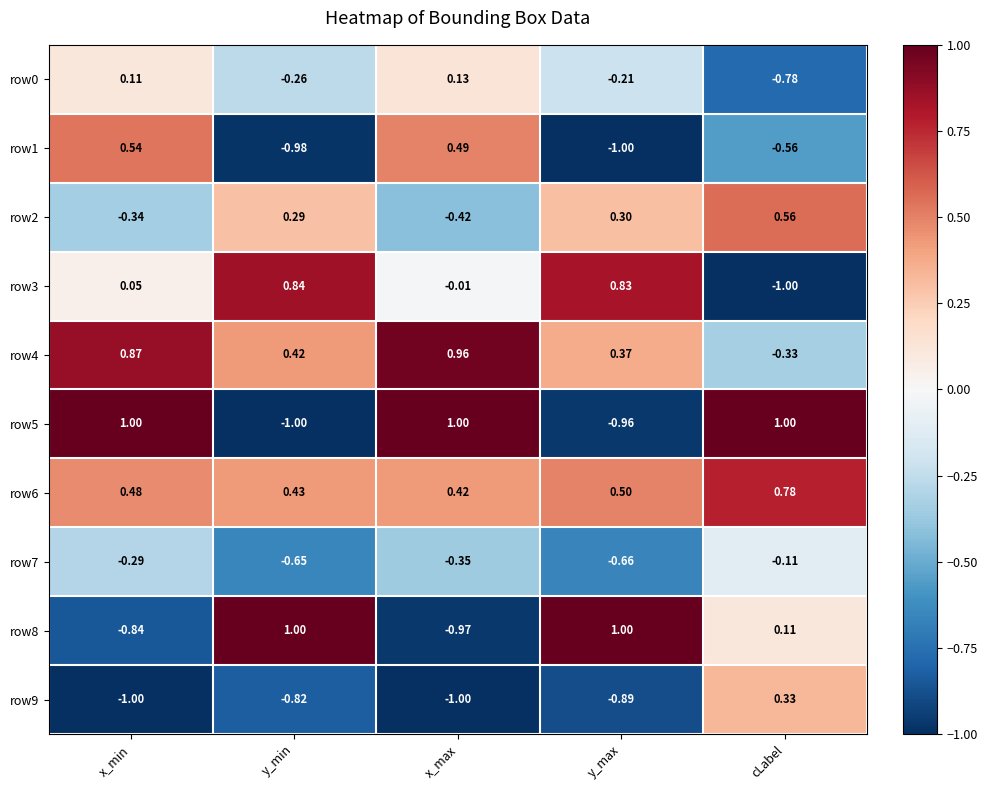

Is the value of row4 at cLabel greater than the value of row0 at y_max?

No